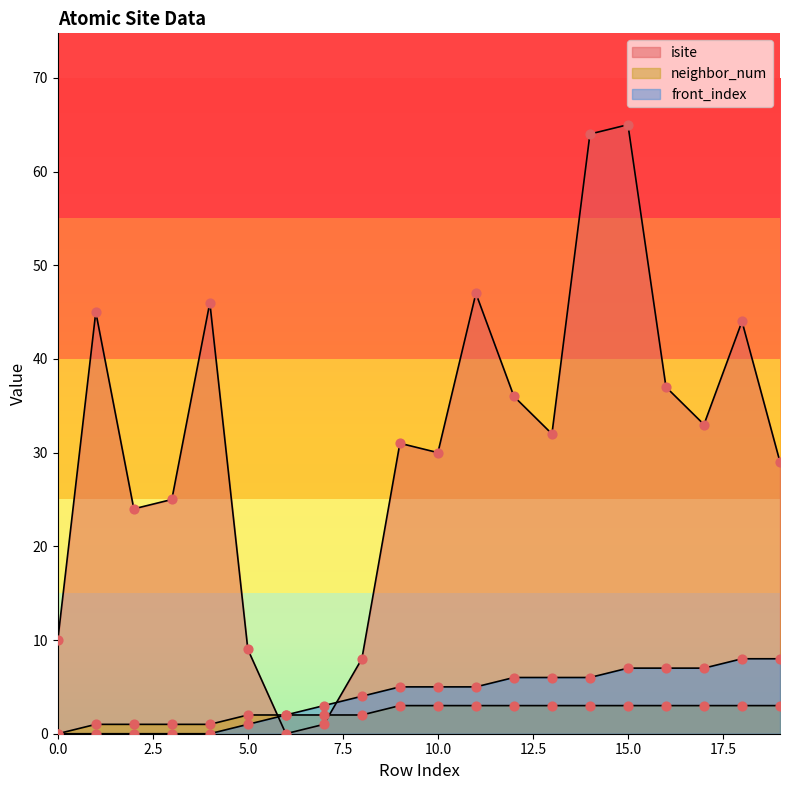

Which series contains the highest Y value?

isite